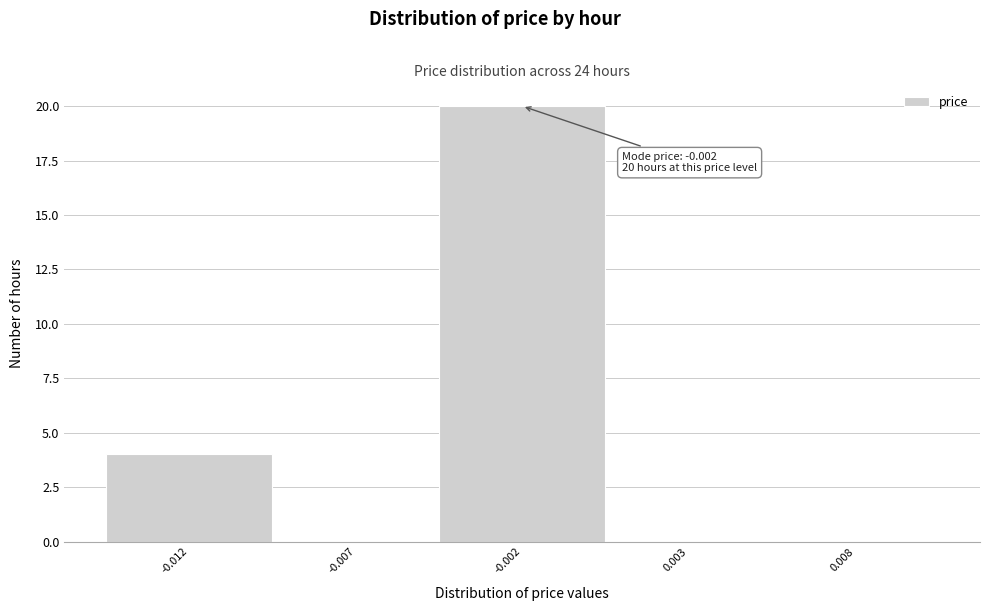

Reading left to right, list all the values displayed in this chart.

-0.012=4	-0.007=0	-0.002=20	0.003=0	0.008=0